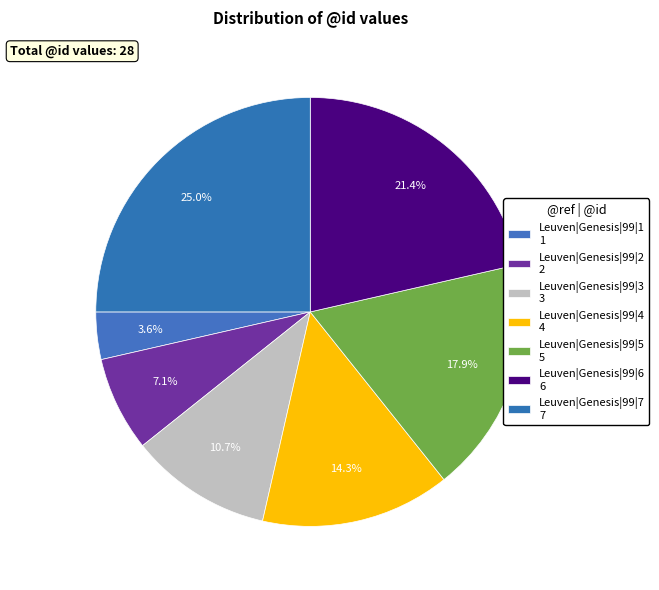

Is the sum of Leuven|Genesis|99|4 and Leuven|Genesis|99|1 greater than half?

No